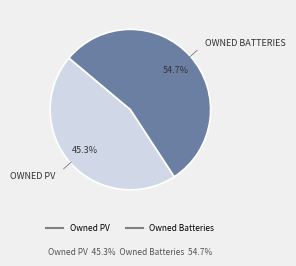

What is the ratio of the value at Owned Batteries to the value at Owned PV?

1.2